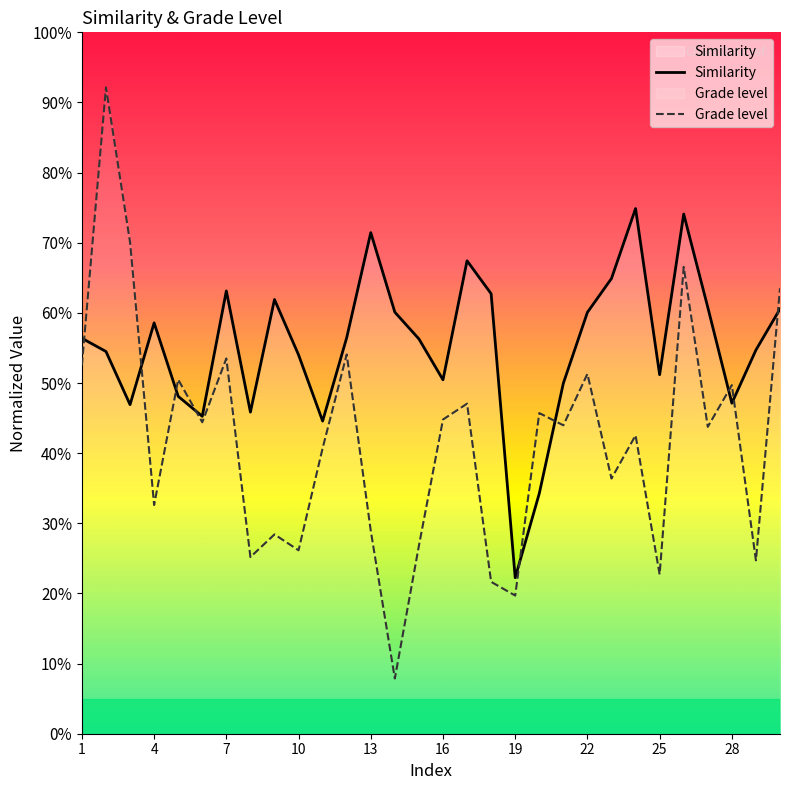

Does the chart display data point markers on the line(s)?

No